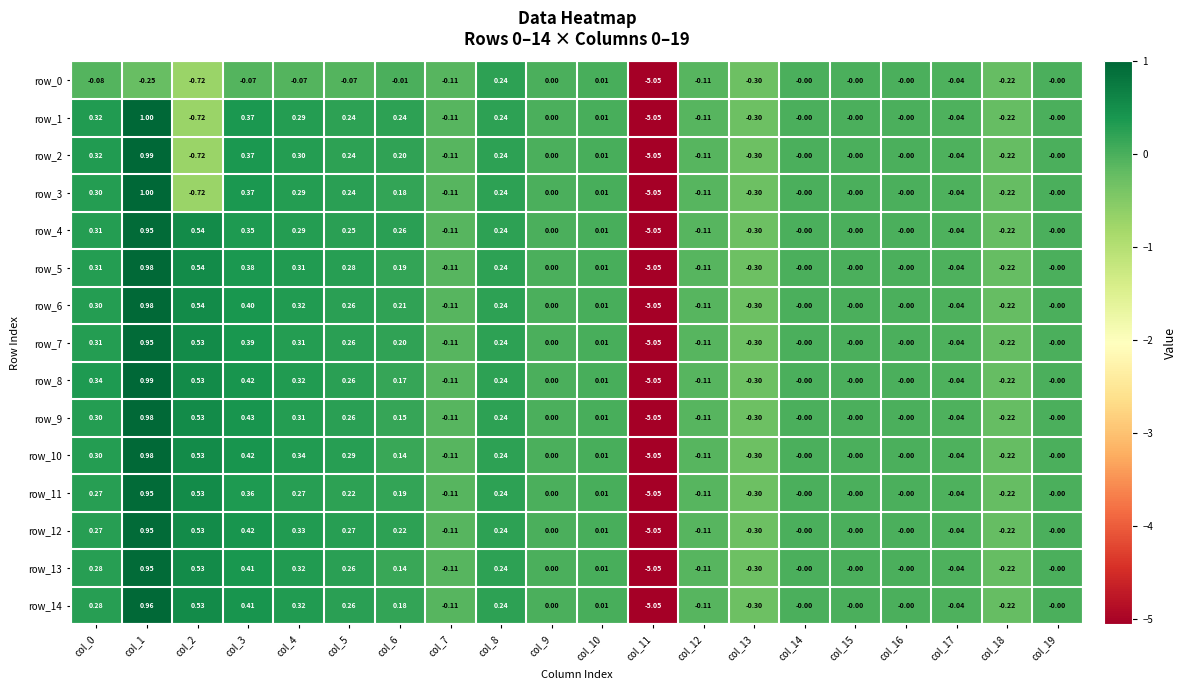

At which category does the chart reach its peak across all series?

col_1